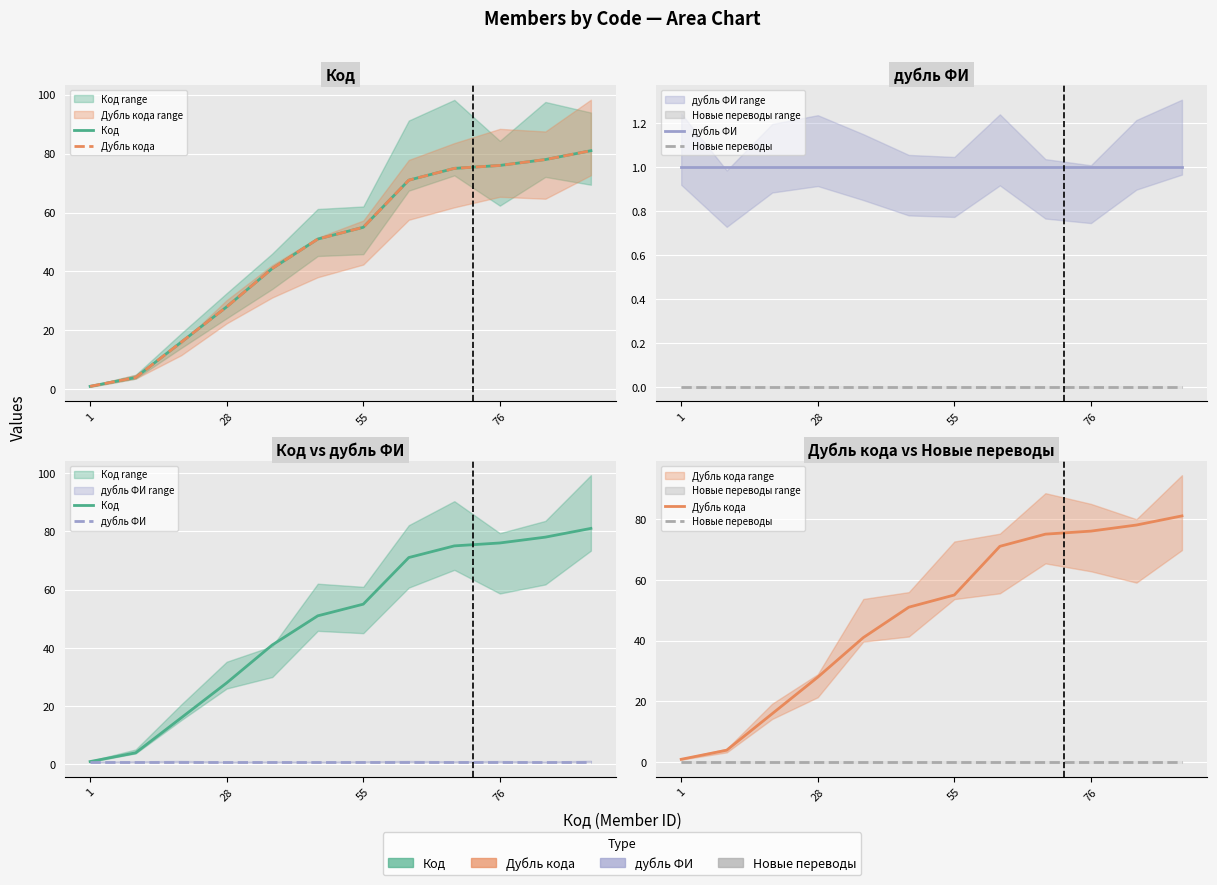

What is the approximate value of дубль ФИ at 4?

1